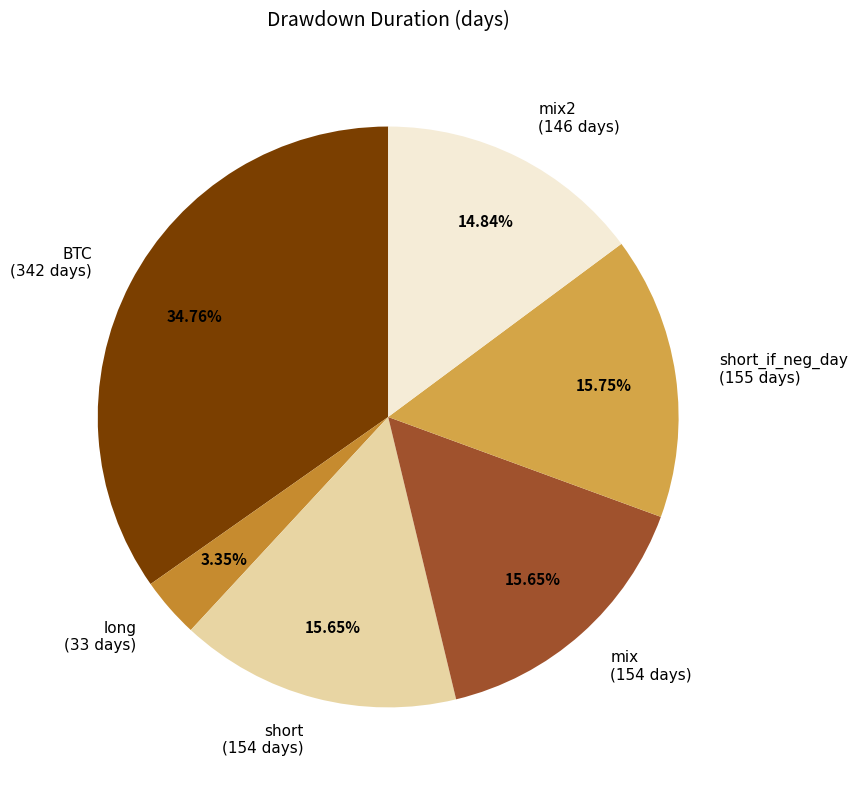

Is there a majority slice in this chart?

No